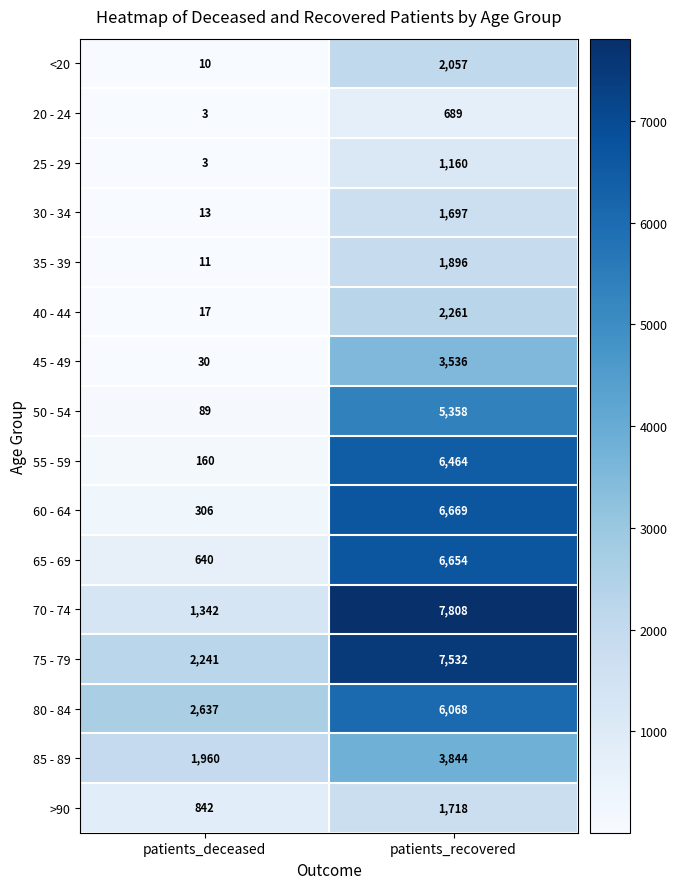

Which series has the largest total across all categories?

75 - 79